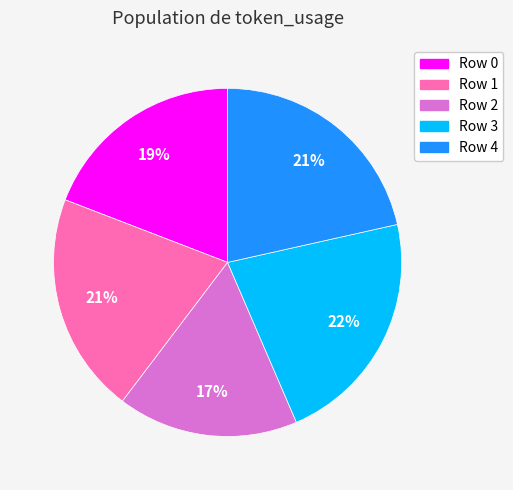

Combined, do Row 3 and Row 4 account for over 50%?

No